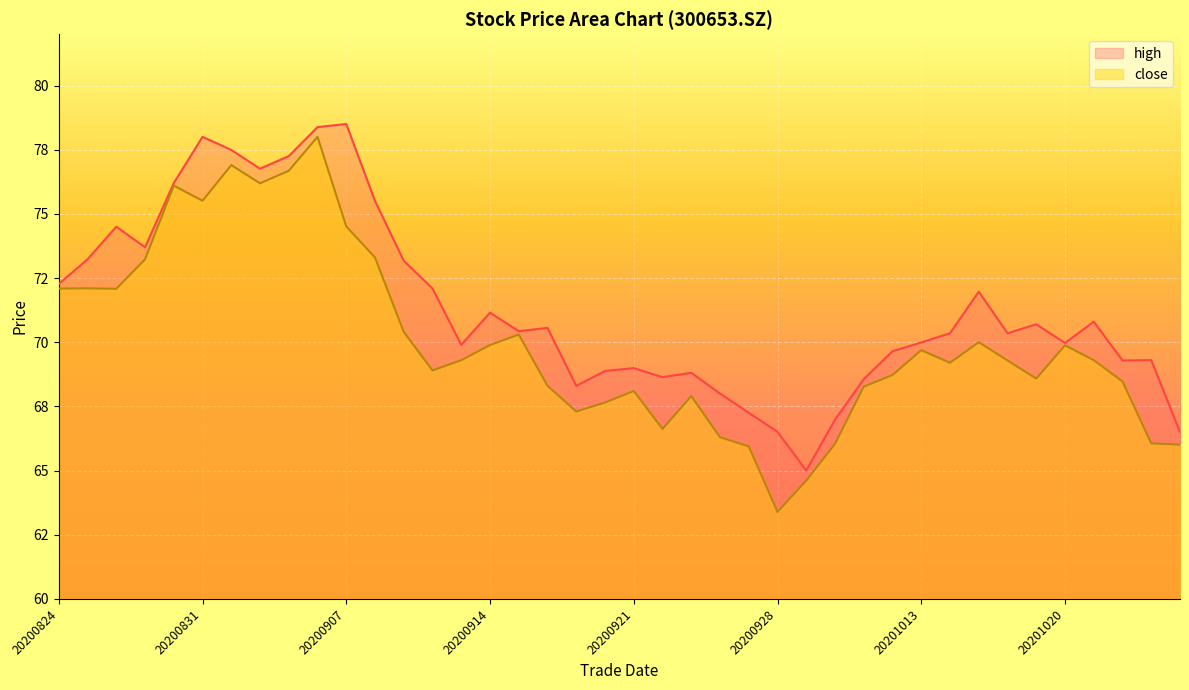

How many values in the close series exceed 69?

22